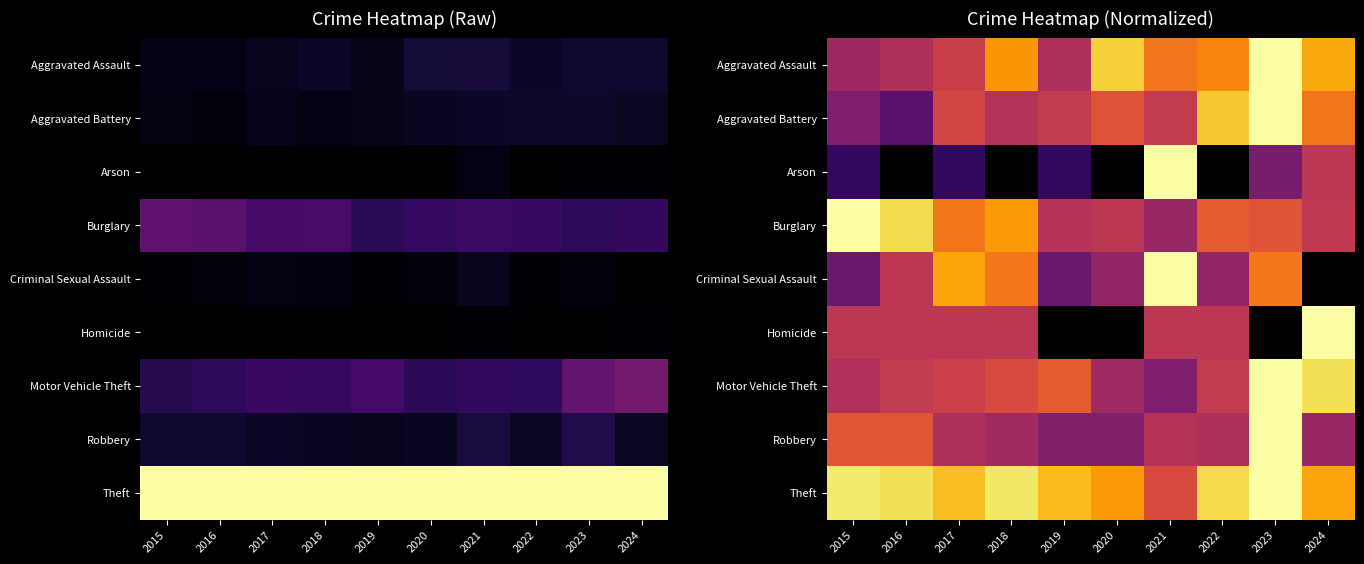

What is the difference between the maximum and minimum values in the Homicide series?

1.0